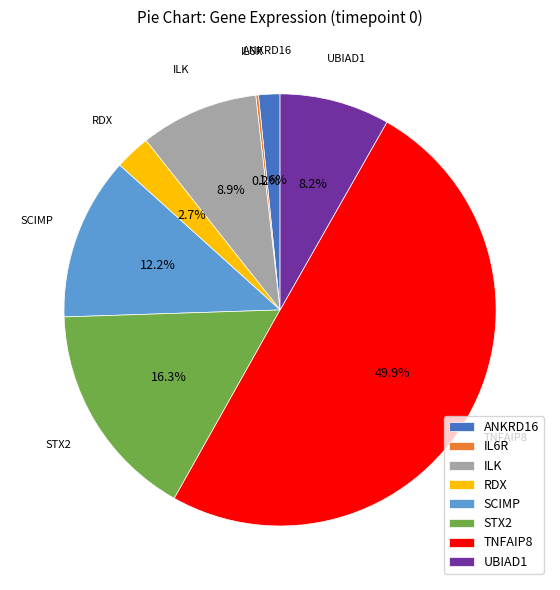

Between ANKRD16 and STX2, which is larger?

STX2